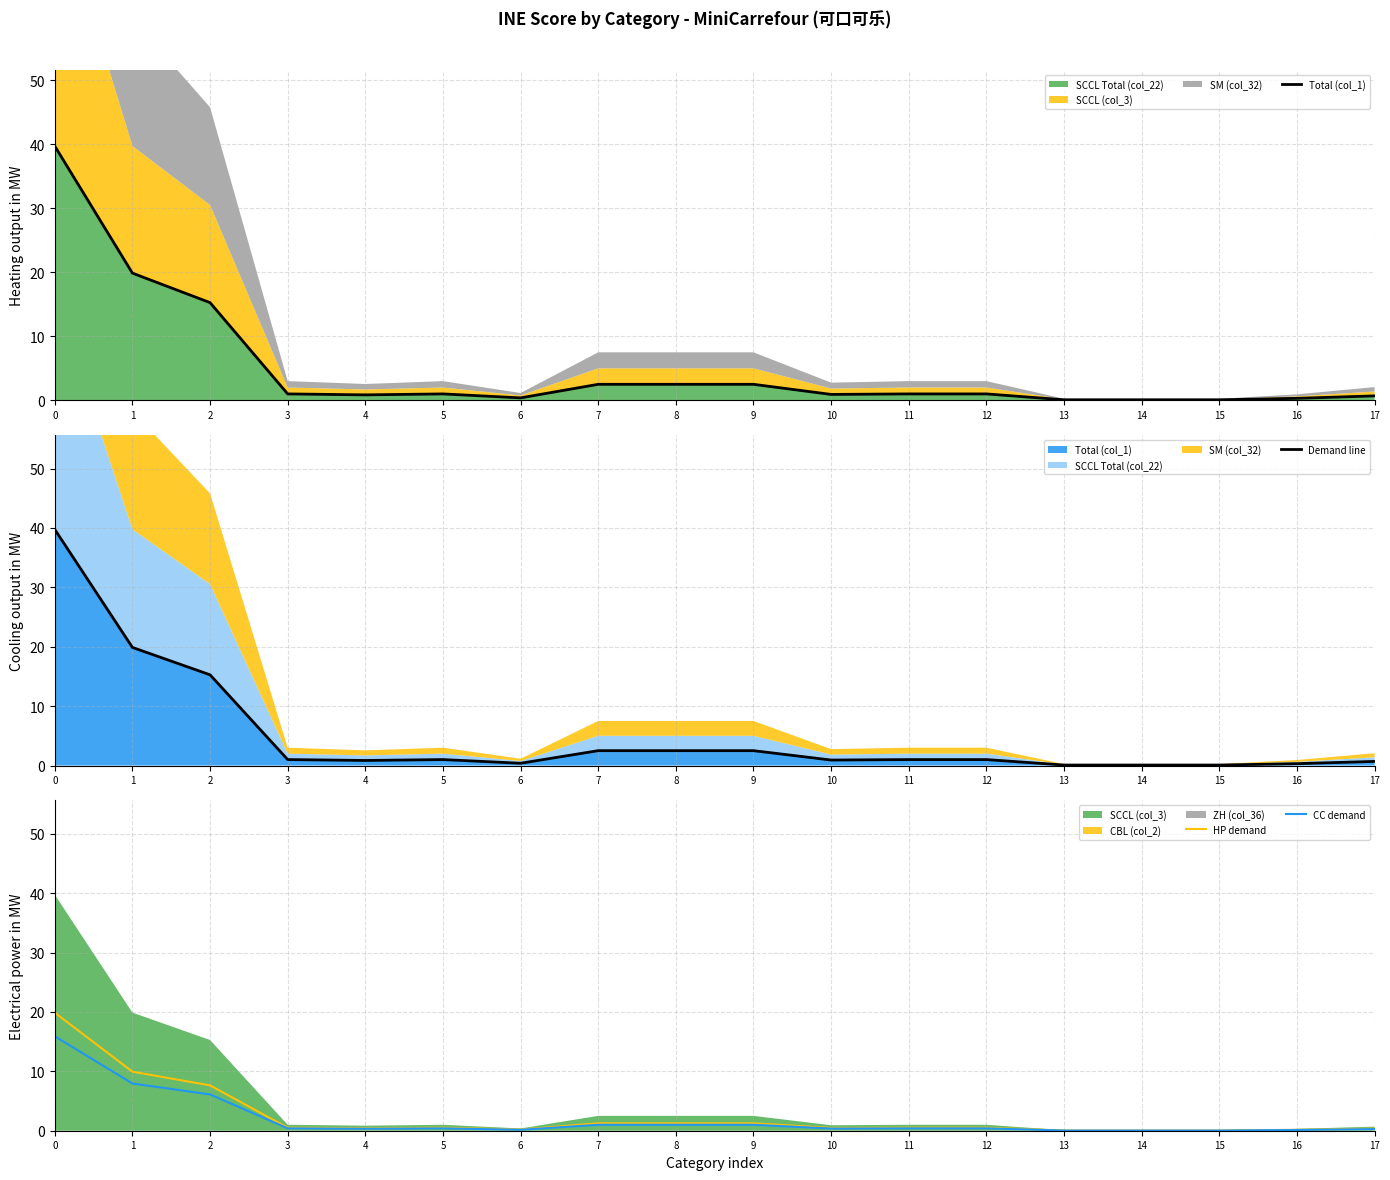

What is the value of the HP demand point at the 4th from the left?

0.5